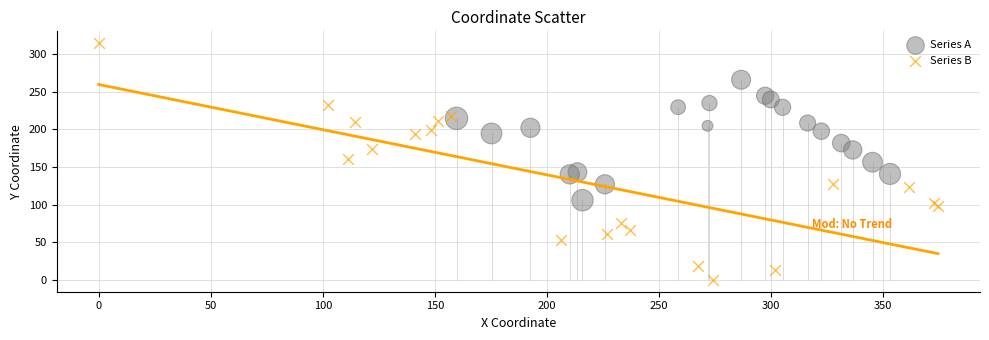

Which series contains the highest Y value?

Series B